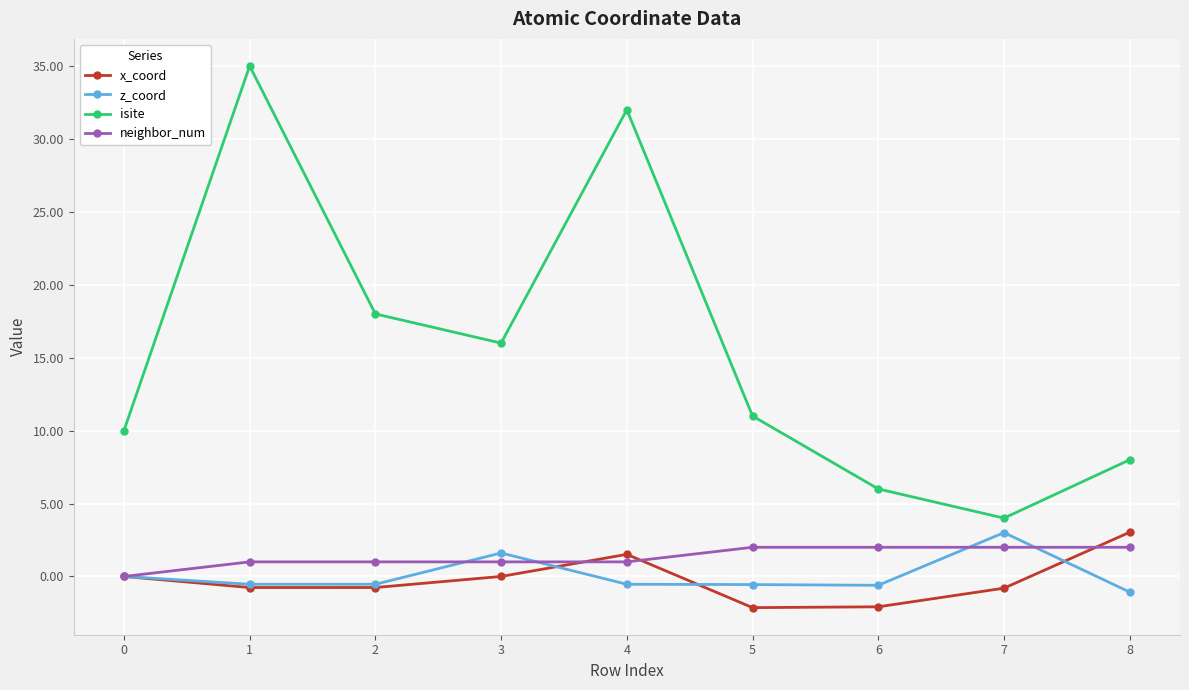

What is the average value of the x_coord series?

-0.2